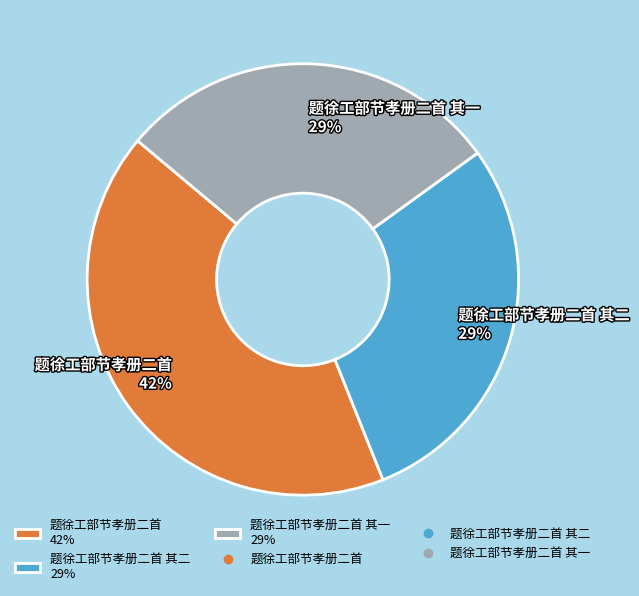

Is there any slice that represents more than half of the pie?

No